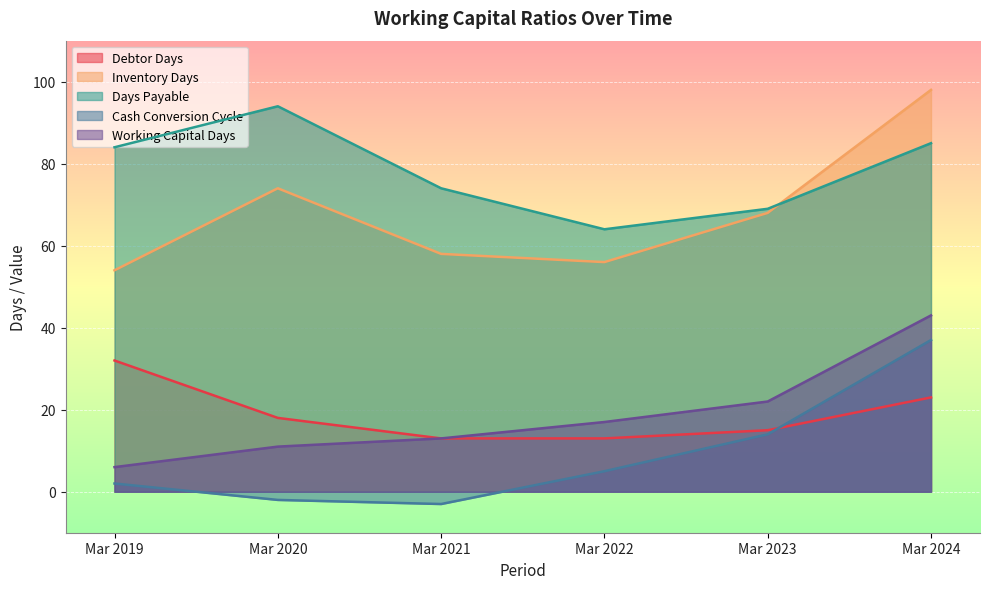

At which label does Days Payable reach its peak?

Mar 2020